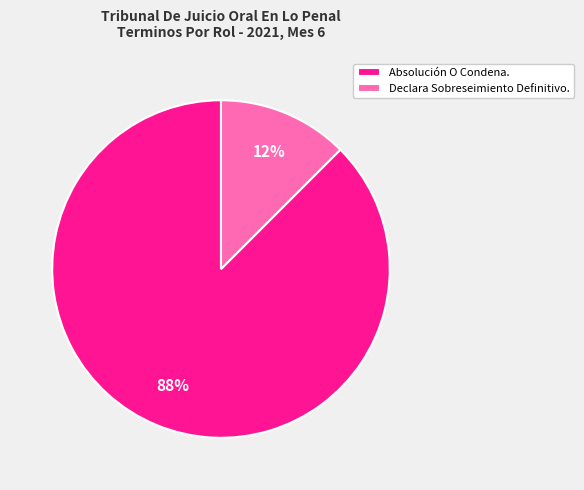

Rank the categories by value from lowest to highest.

Declara Sobreseimiento Definitivo., Absolución O Condena.